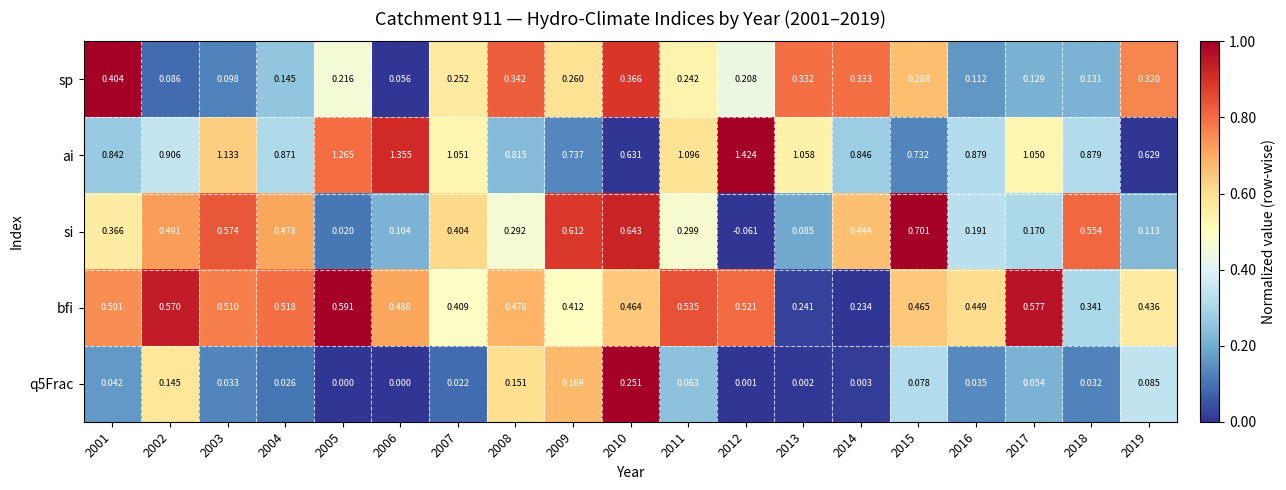

Which series has the largest range (max minus min)?

ai